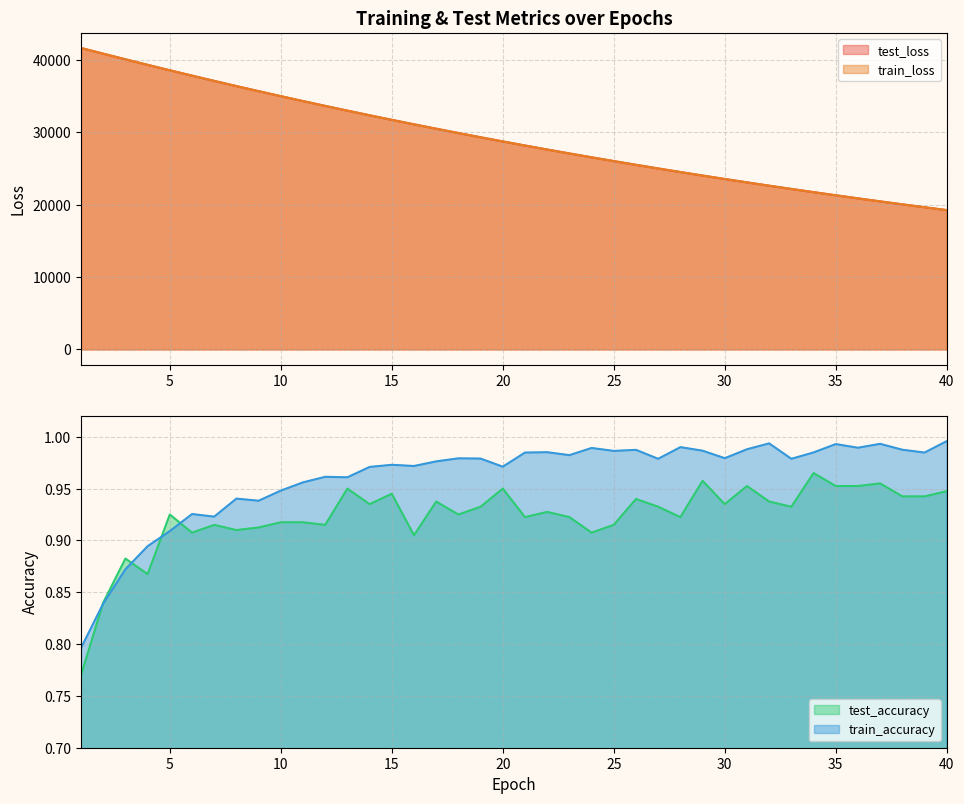

At how many categories does at least one series exceed 1895?

40